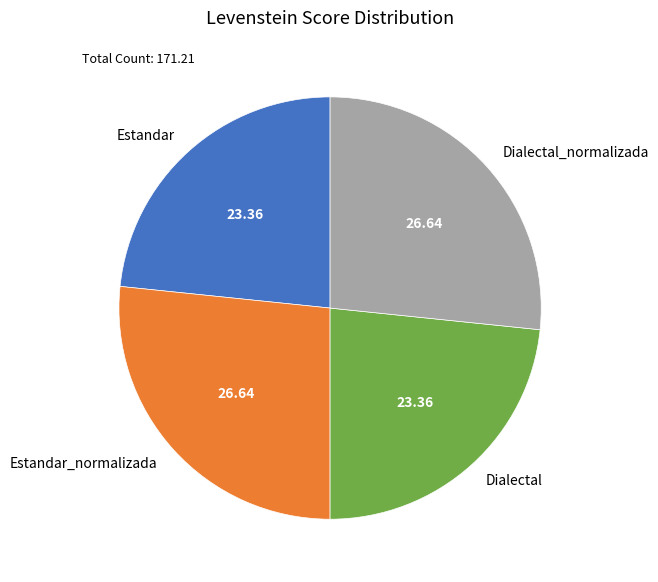

Is the sum of Estandar_normalizada and Dialectal_normalizada greater than half?

Yes